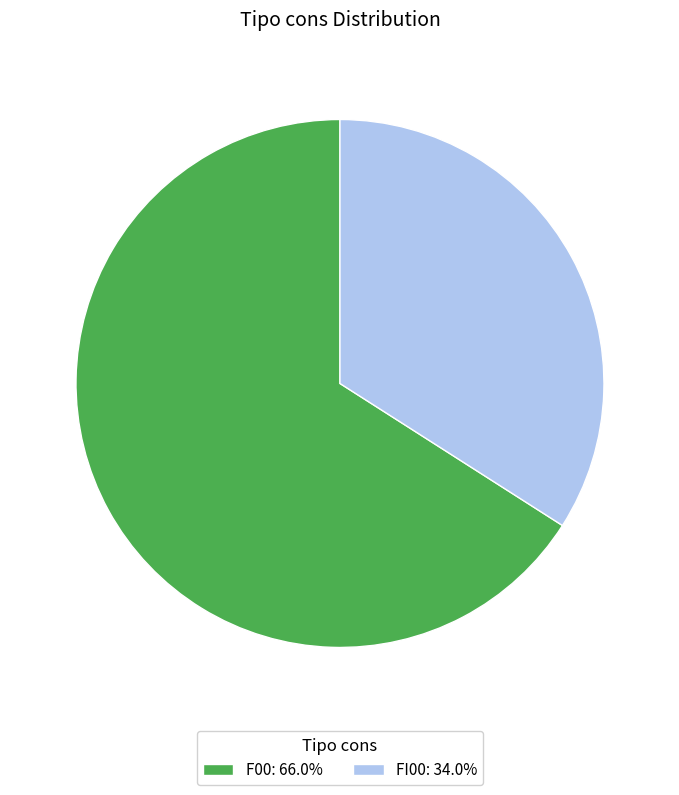

How many segments does this pie chart have?

2